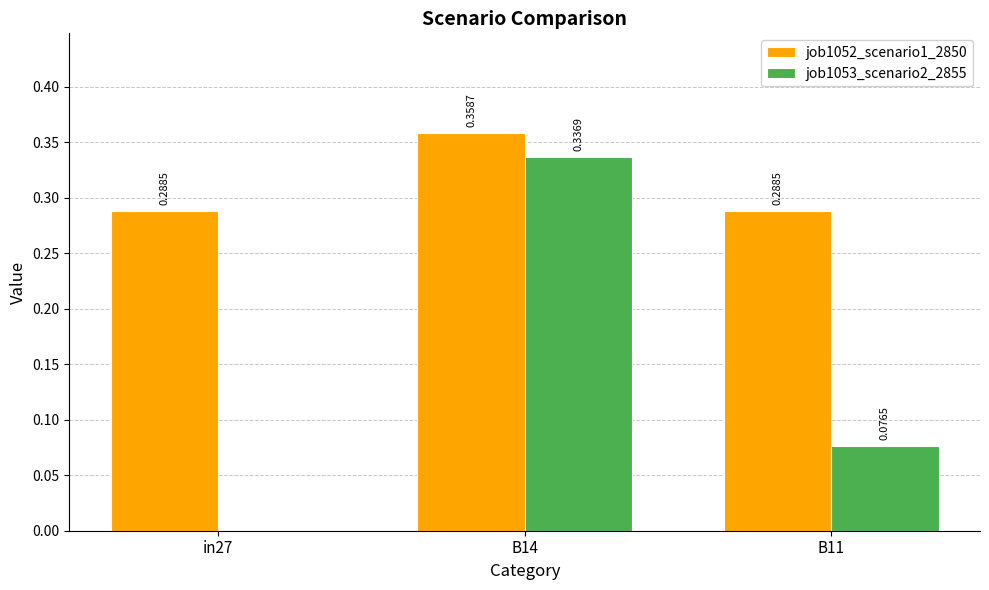

What is the sum of the job1052_scenario1_2850 values at B14 and in27?

0.6